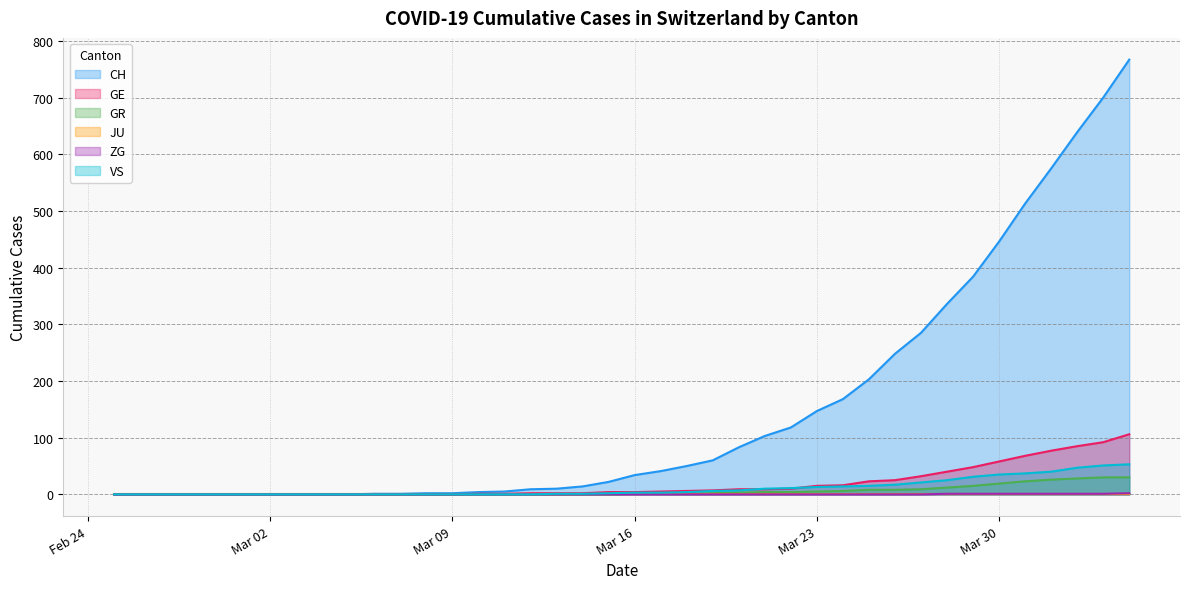

Which series has the largest total across all categories?

CH